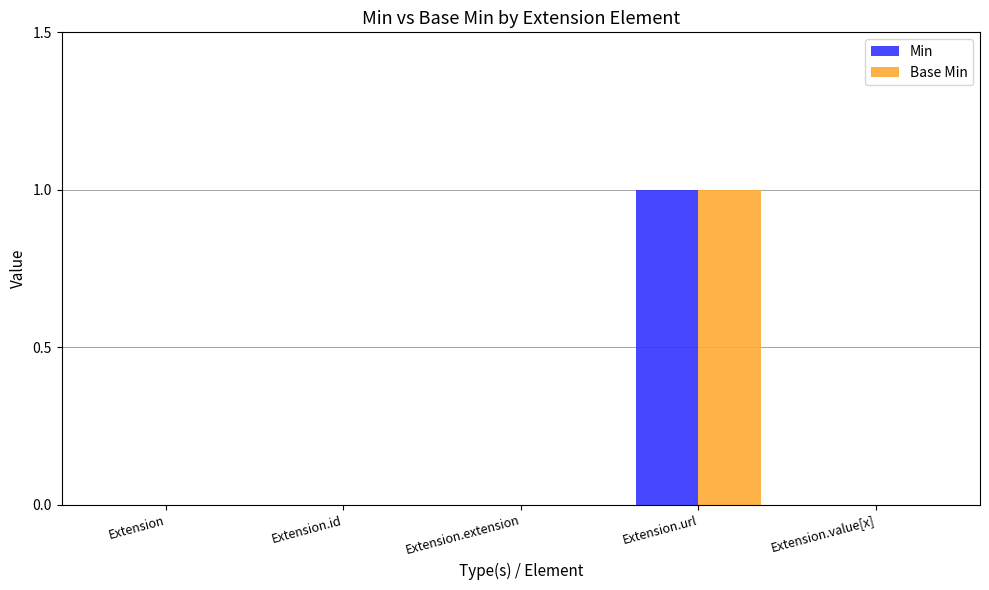

Reading right to left, transcribe all the data shown in this chart.

Min: 0	1	0	0	0
Base Min: 0	1	0	0	0